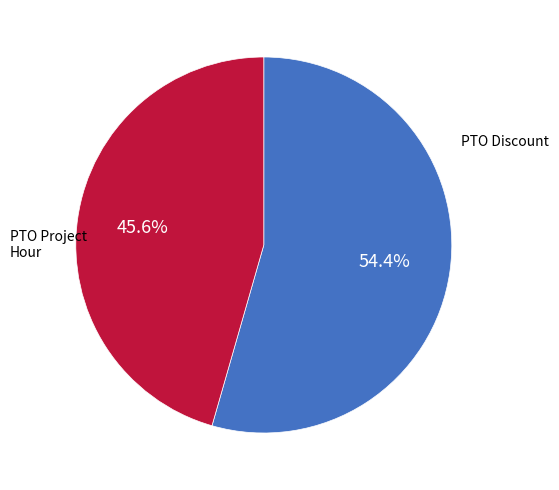

How many segments does this pie chart have?

2